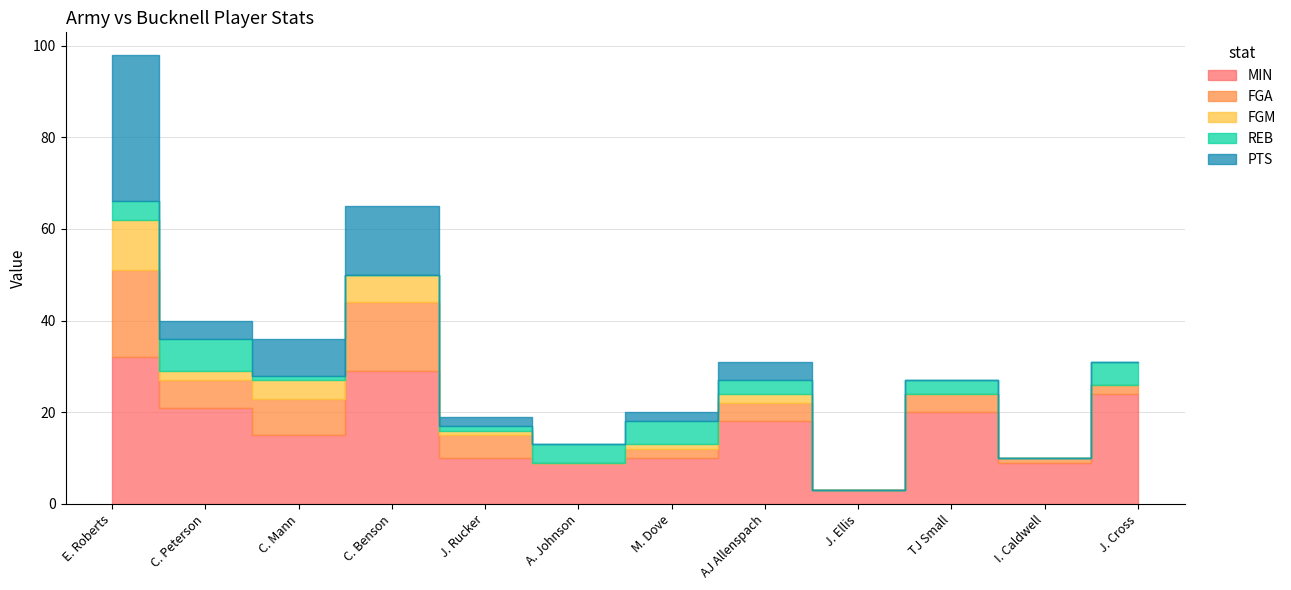

Reading right to left, list all the values displayed in this chart.

MIN: 24	9	20	3	18	10	9	10	29	15	21	32
FGA: 2	1	4	0	4	2	0	5	15	8	6	19
FGM: 0	0	0	0	2	1	0	1	6	4	2	11
REB: 5	0	3	0	3	5	4	1	0	1	7	4
PTS: 0	0	0	0	4	2	0	2	15	8	4	32